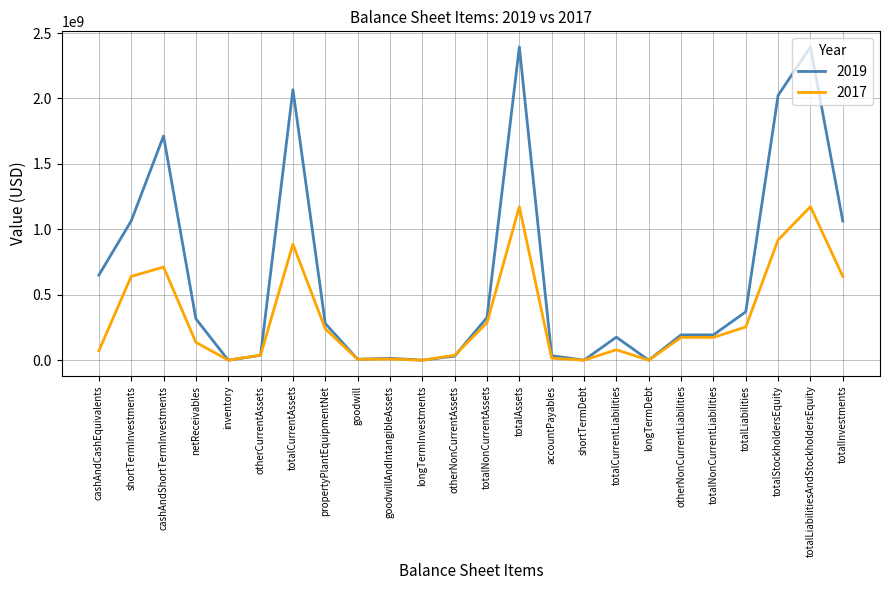

The value of 2017 at totalLiabilities is 93463140. True or false?

False